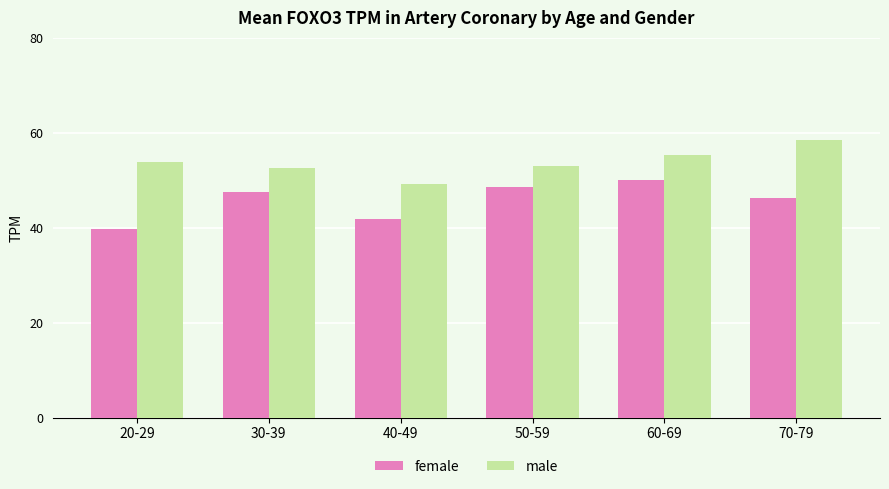

How many series are shown in this chart?

2